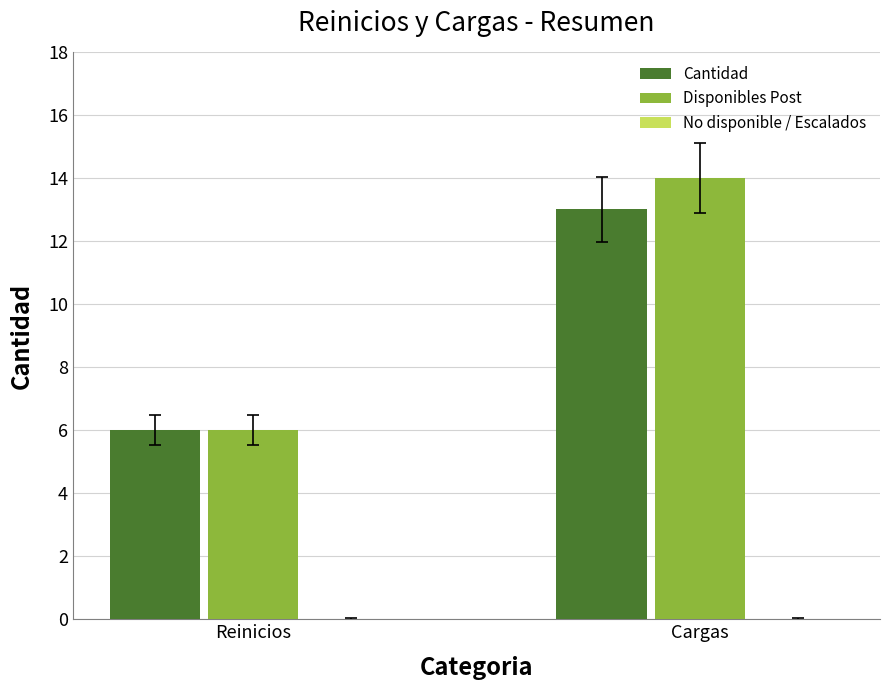

Which label corresponds to the largest value in the chart?

Cargas